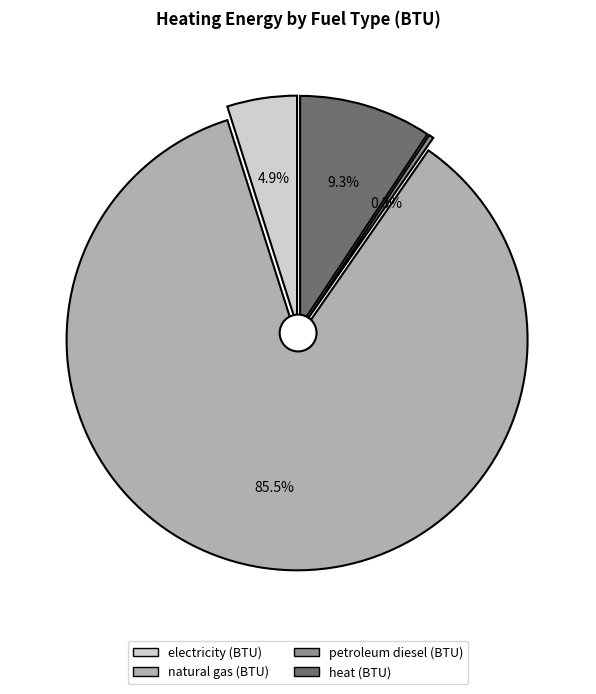

What is the ratio of the value at natural gas (BTU) to the value at heat (BTU)?

9.2